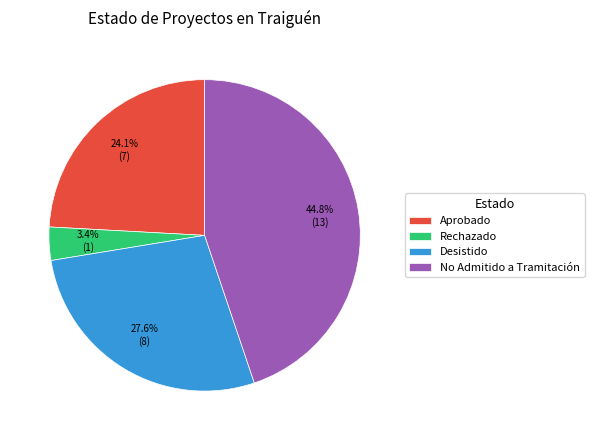

To the nearest percent, what is the average slice percentage?

25%